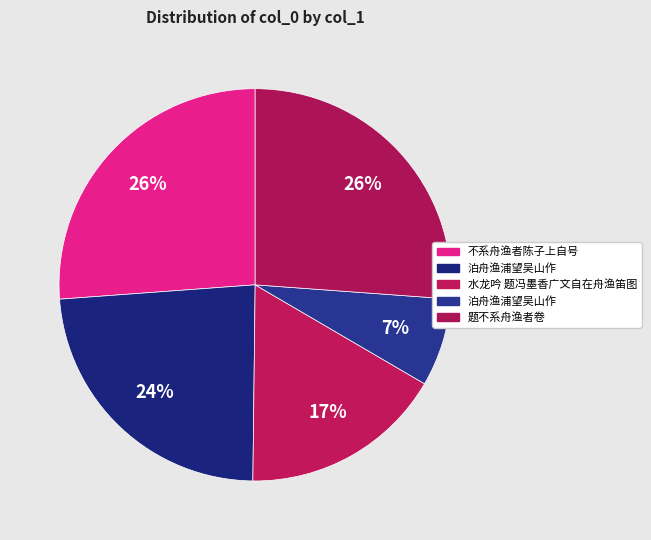

What is the largest slice in the pie chart?

不系舟渔者陈子上自号